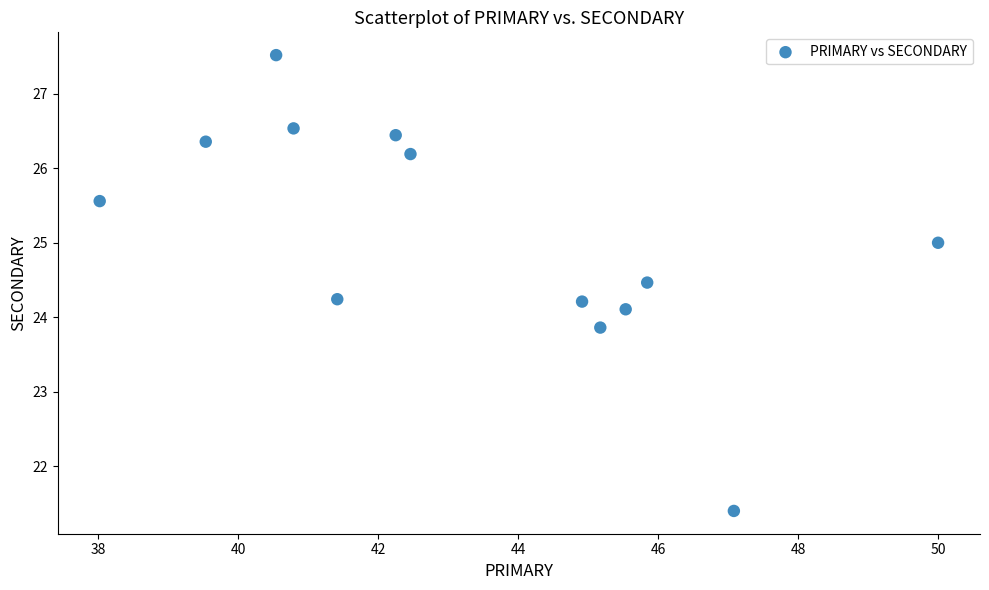

What is the range of X values (max minus min)?

12.0